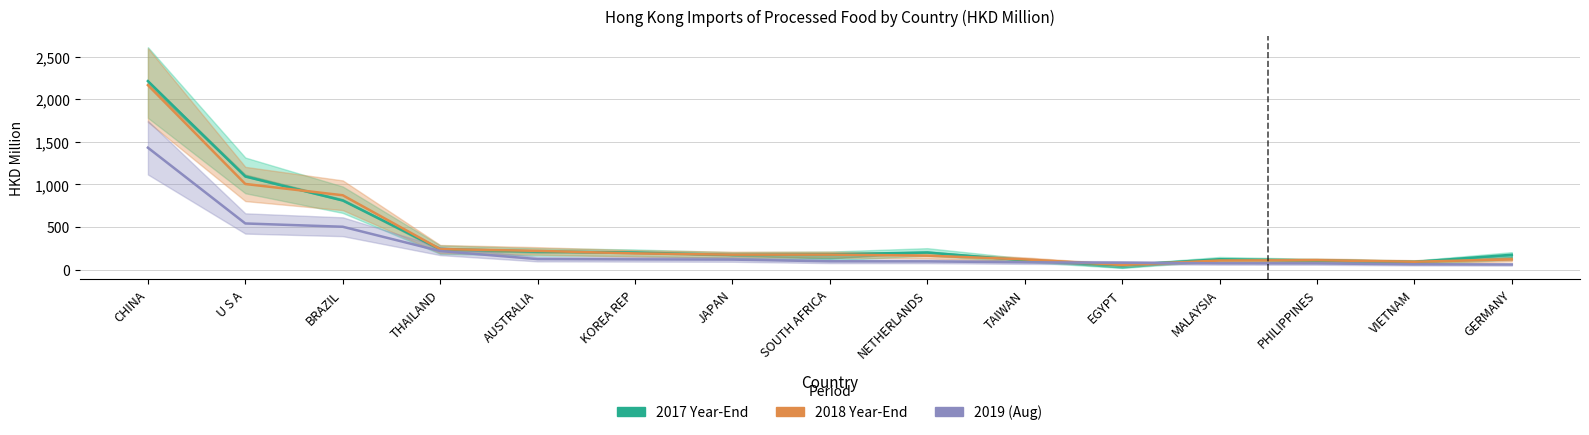

What is the spread (max minus min) of values at BRAZIL?

369.9